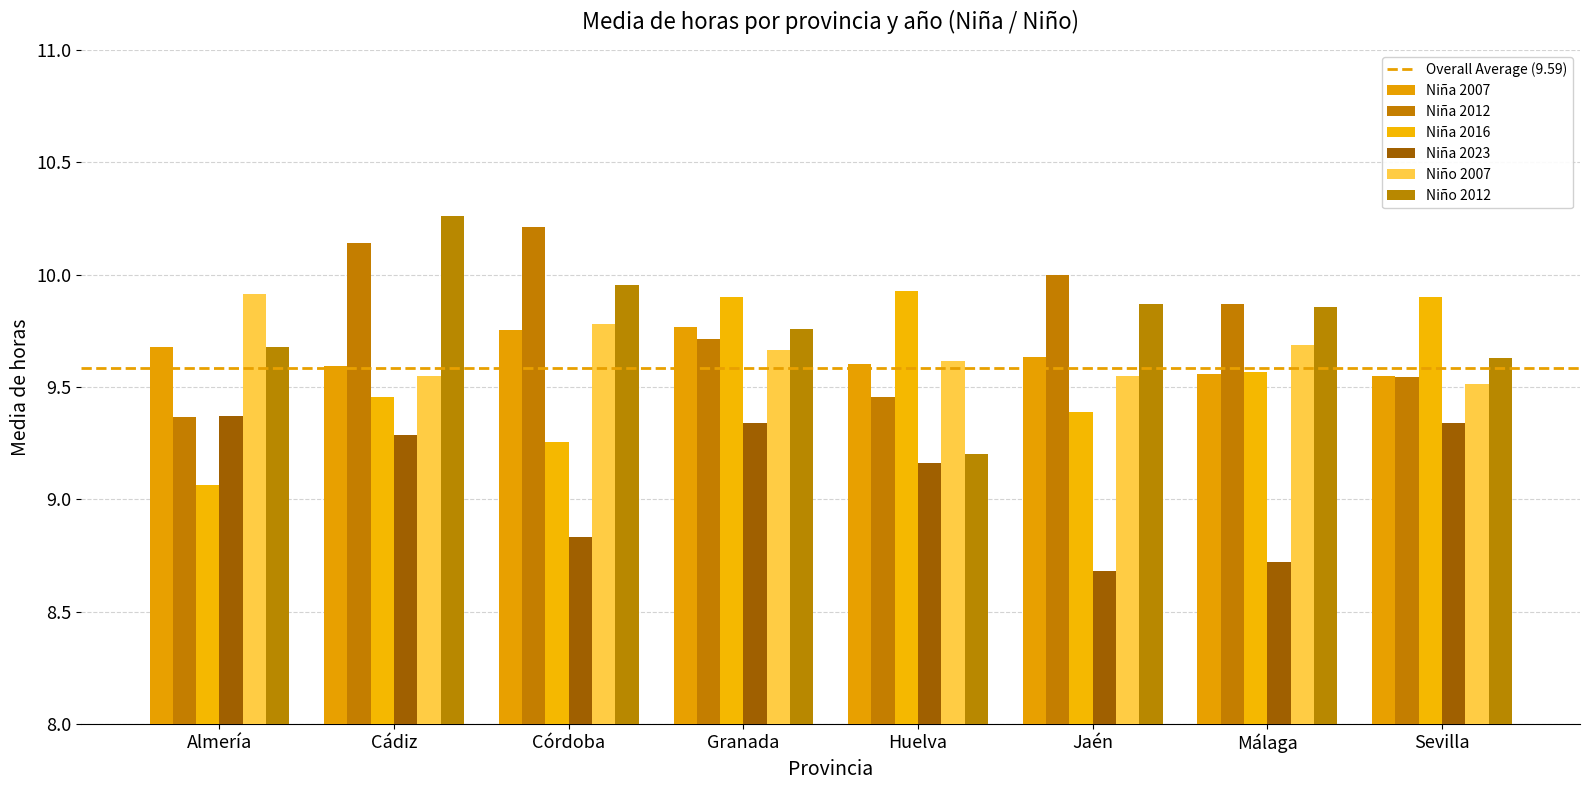

What is the total value across all series at Huelva?

57.0